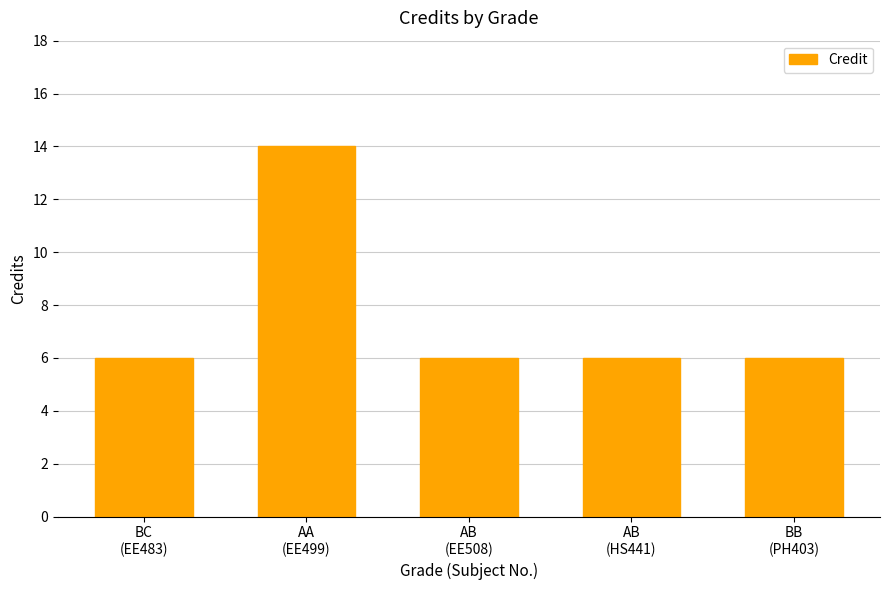

True or false: the data shows 6 at BB
(PH403).

True